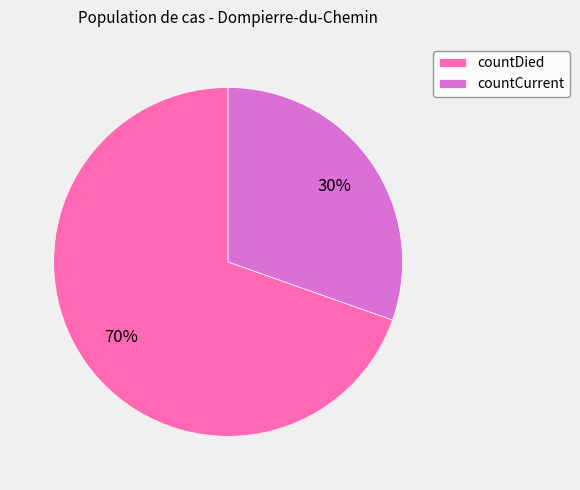

To the nearest percent, what percentage of the pie is countDied?

70%